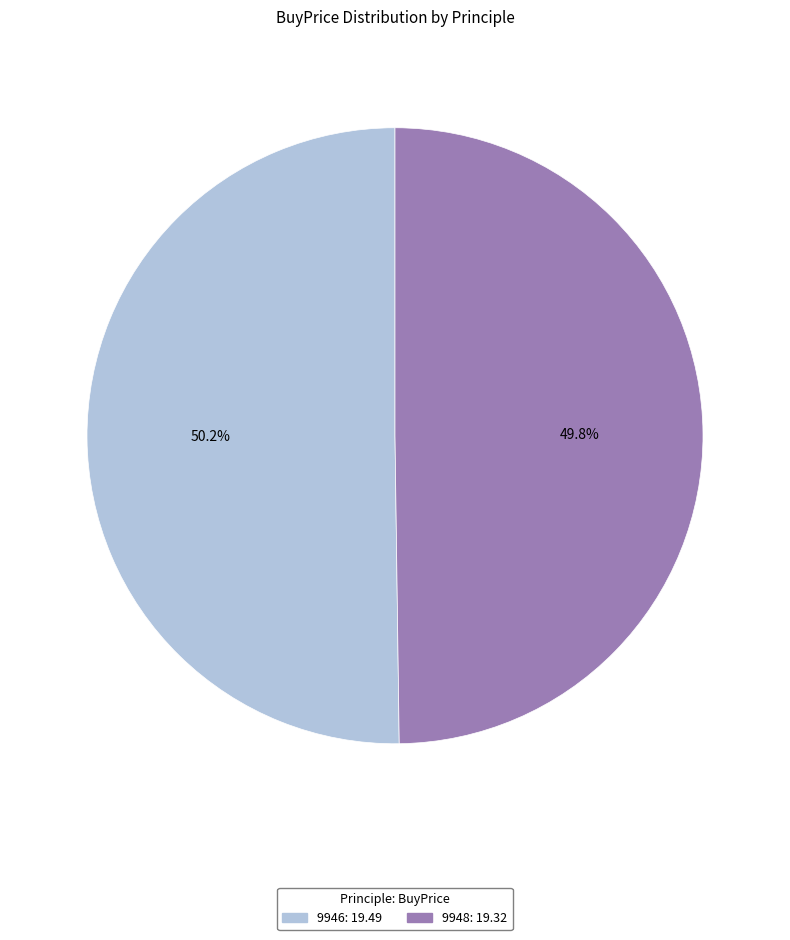

What is the total percentage of 9946 and 9948?

100.0%